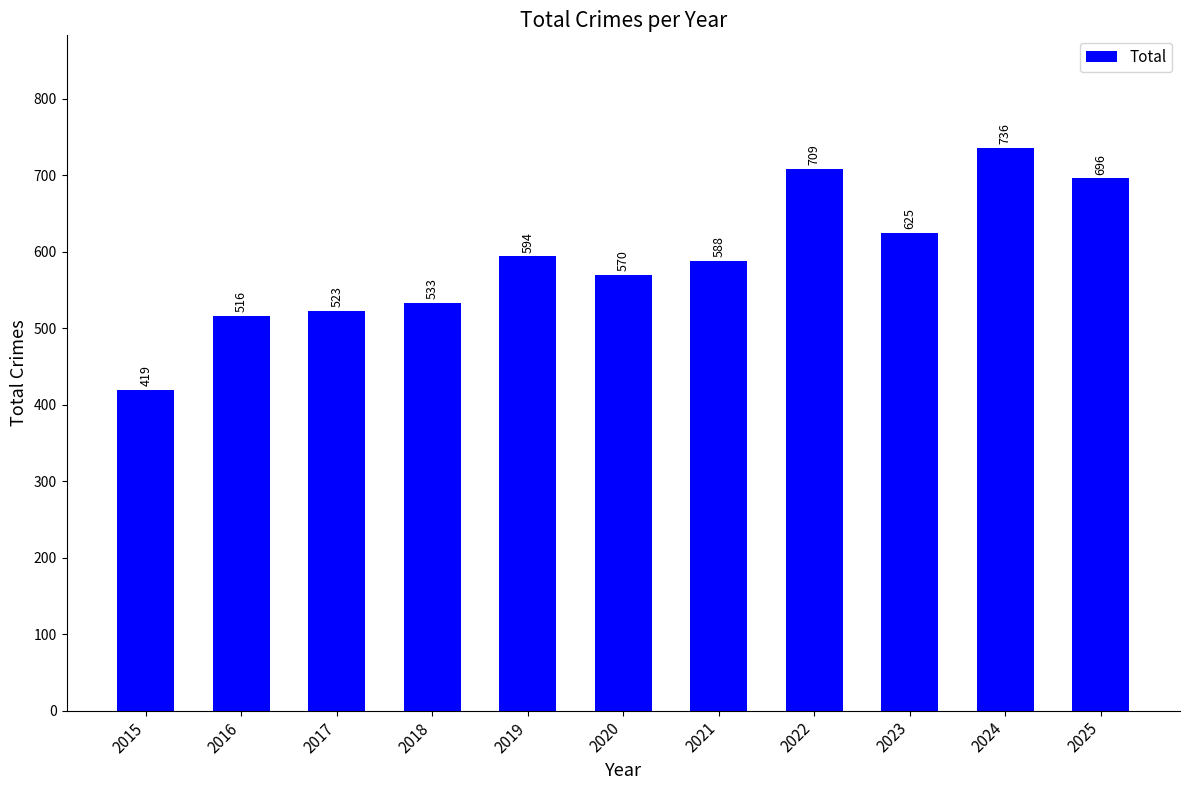

What is the sum of all values?

6509